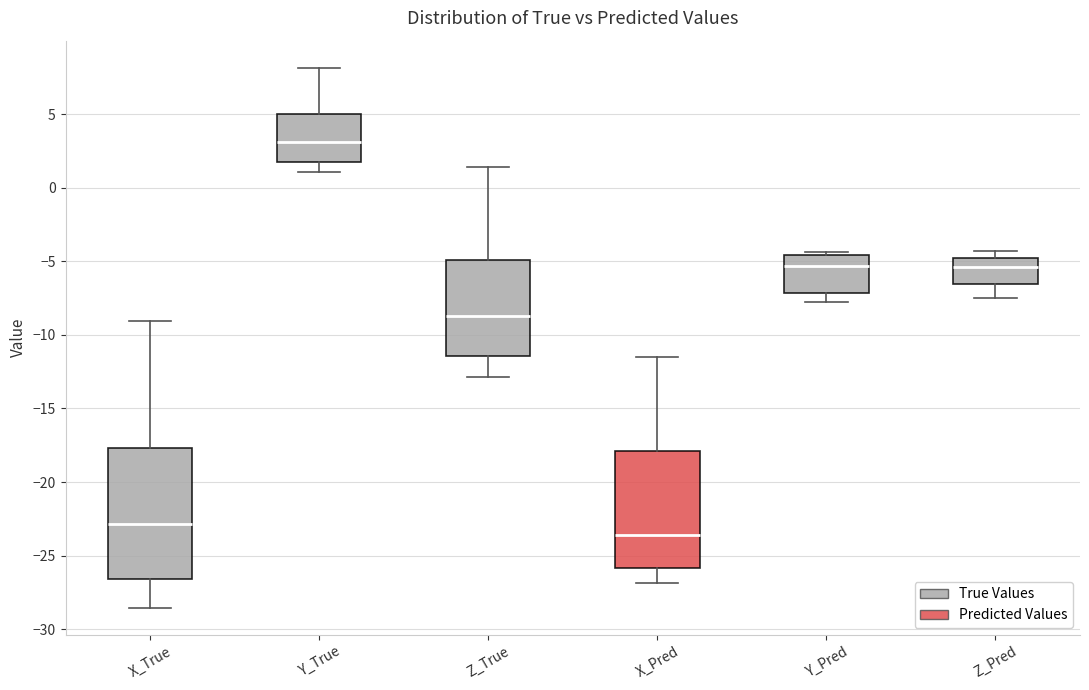

Reading left to right, read every box against the y-axis: the position of its median line, the range the box covers, and the ends of its whiskers. The values are not printed on the chart, so give them approximately, as read against the axis.

X_True: median -23.0, box -26.5 to -17.5, whiskers -28.5 to -9.0
Y_True: median 3.0, box 1.5 to 5.0, whiskers 1.0 to 8.0
Z_True: median -8.5, box -11.5 to -5.0, whiskers -13.0 to 1.5
X_Pred: median -23.5, box -26.0 to -18.0, whiskers -27.0 to -11.5
Y_Pred: median -5.5, box -7.0 to -4.5, whiskers -8.0 to -4.5 (just above the box's upper edge)
Z_Pred: median -5.5, box -6.5 to -5.0, whiskers -7.5 to -4.5